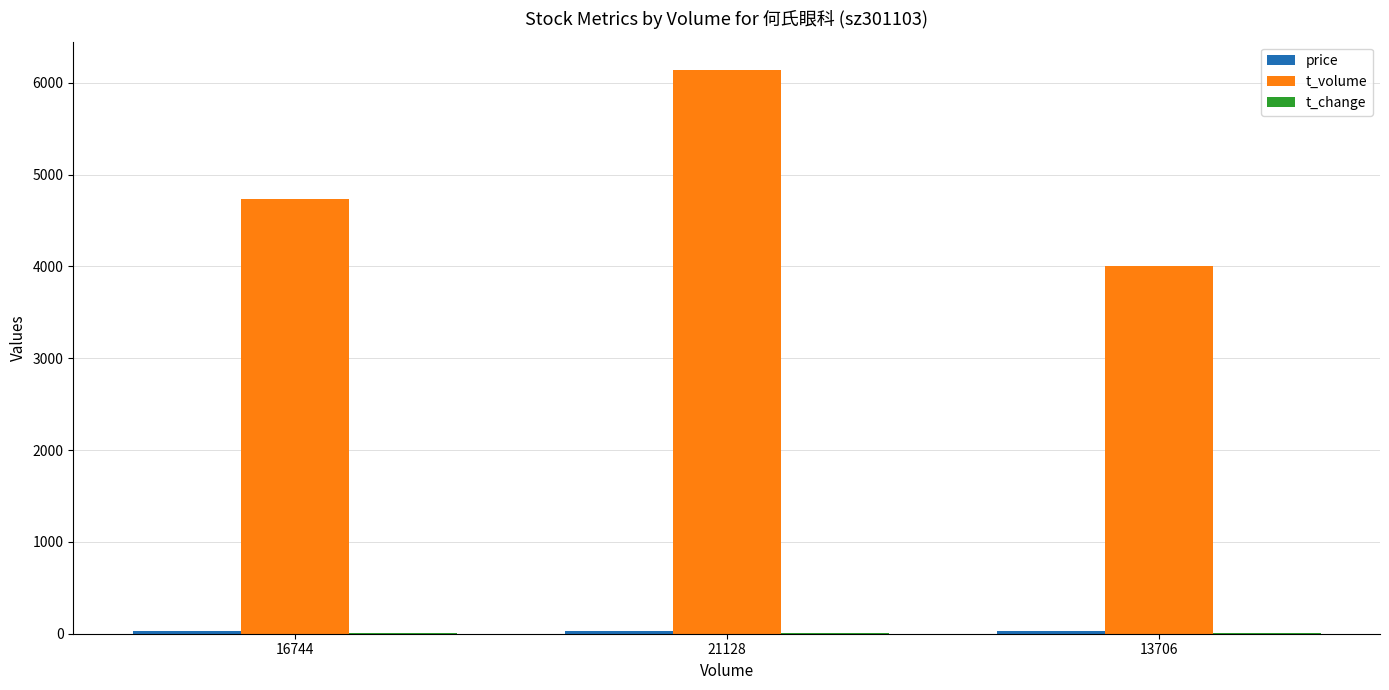

Where is t_volume nearest to the value 5072?

16744